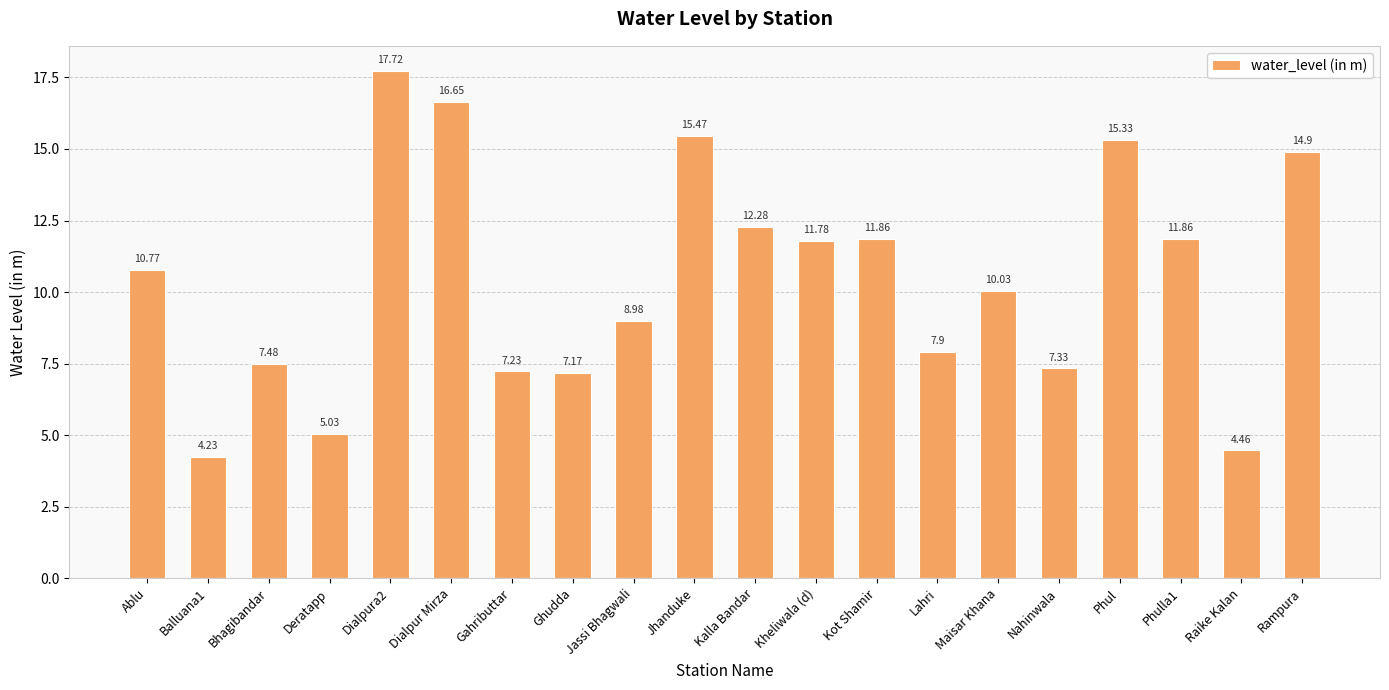

Which label corresponds to the smallest value in the chart?

Balluana1